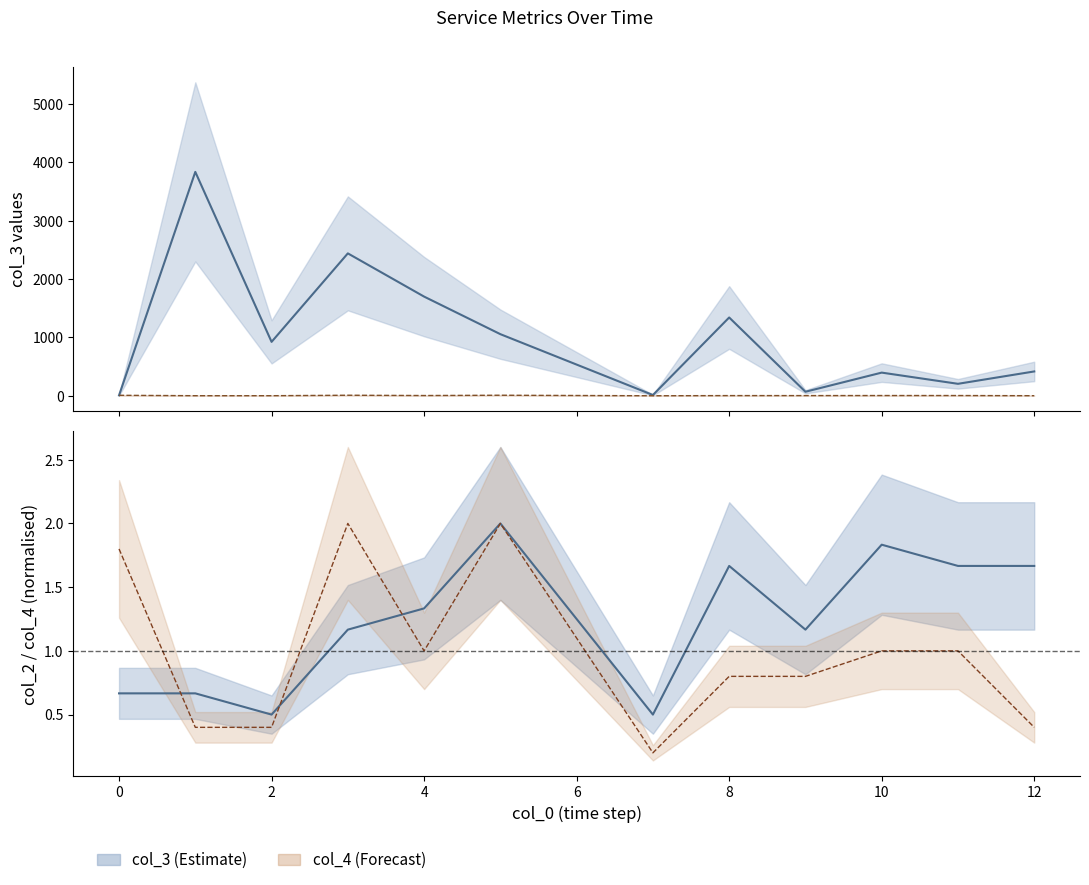

What is the sum of all col_2 mid values?

14.8